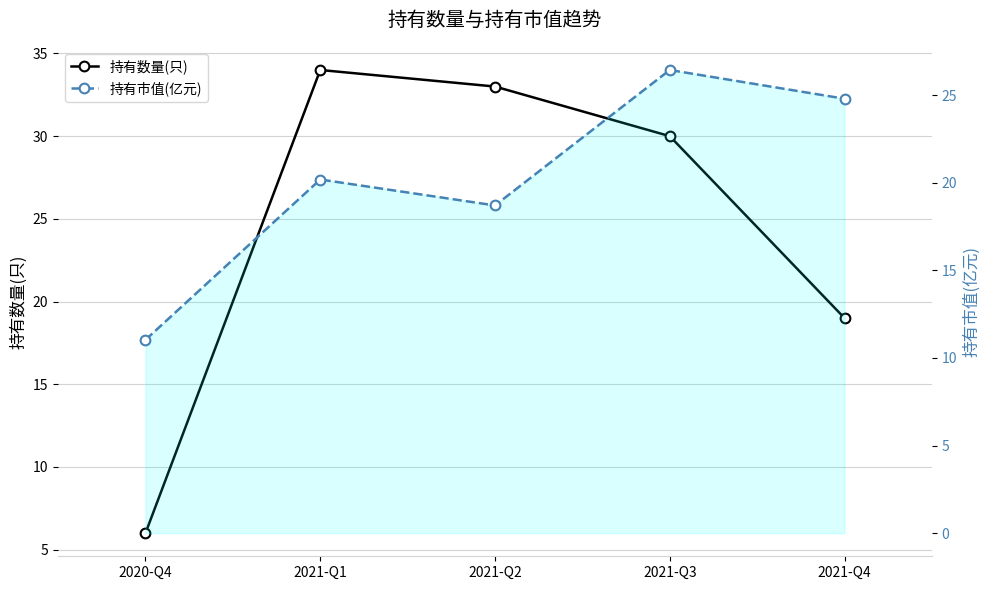

At which category does 持有市值(亿元) reach its first local peak?

2021-Q1